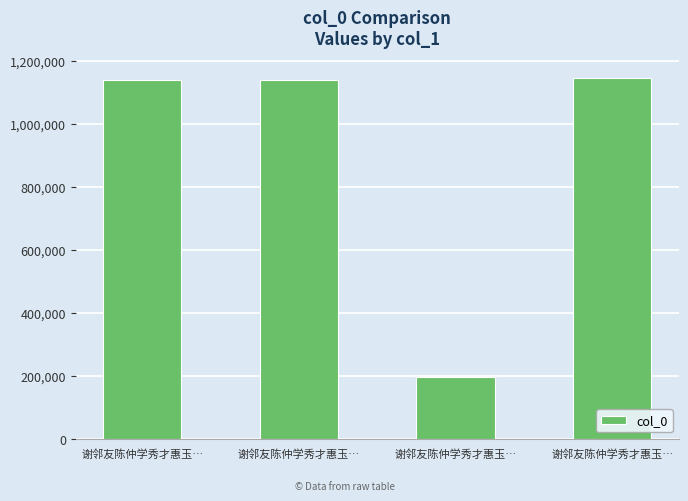

How many distinct data groups are displayed?

1